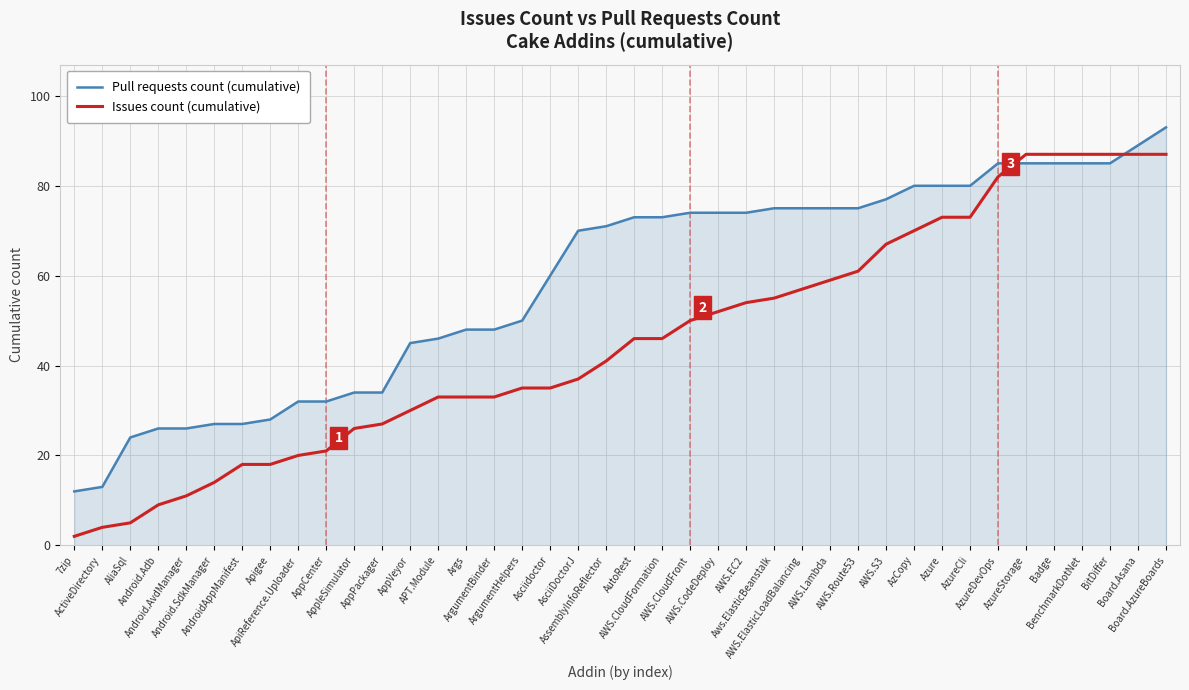

True or false: Pull requests count (cumulative) and Issues count (cumulative) cross at least once.

True